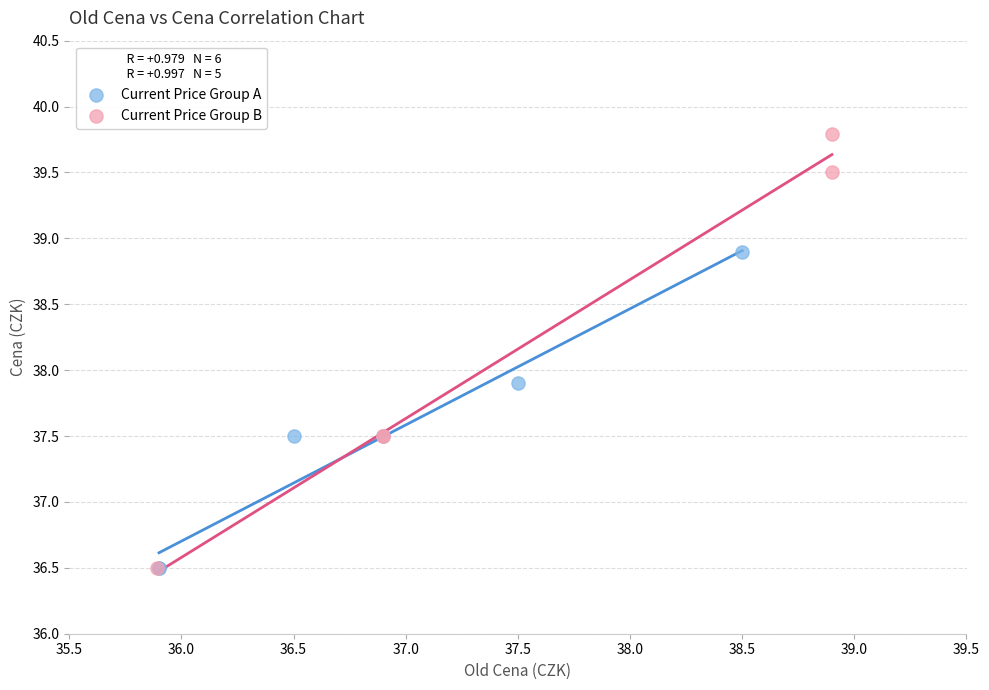

Which series has the largest Y range (max minus min)?

Current Price Group B